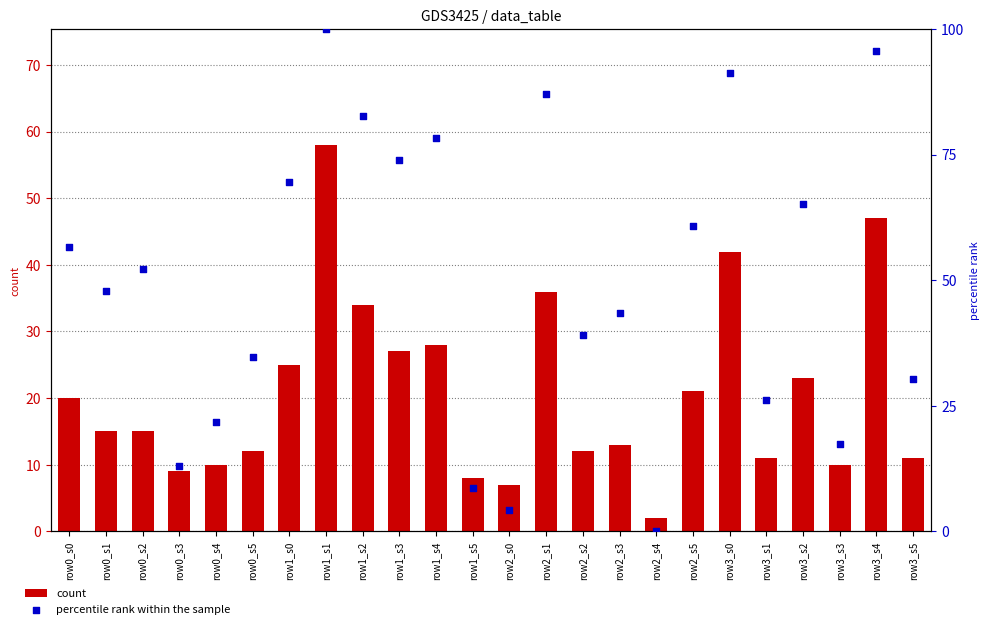

What are all the series names shown in the legend?

count, percentile rank within the sample